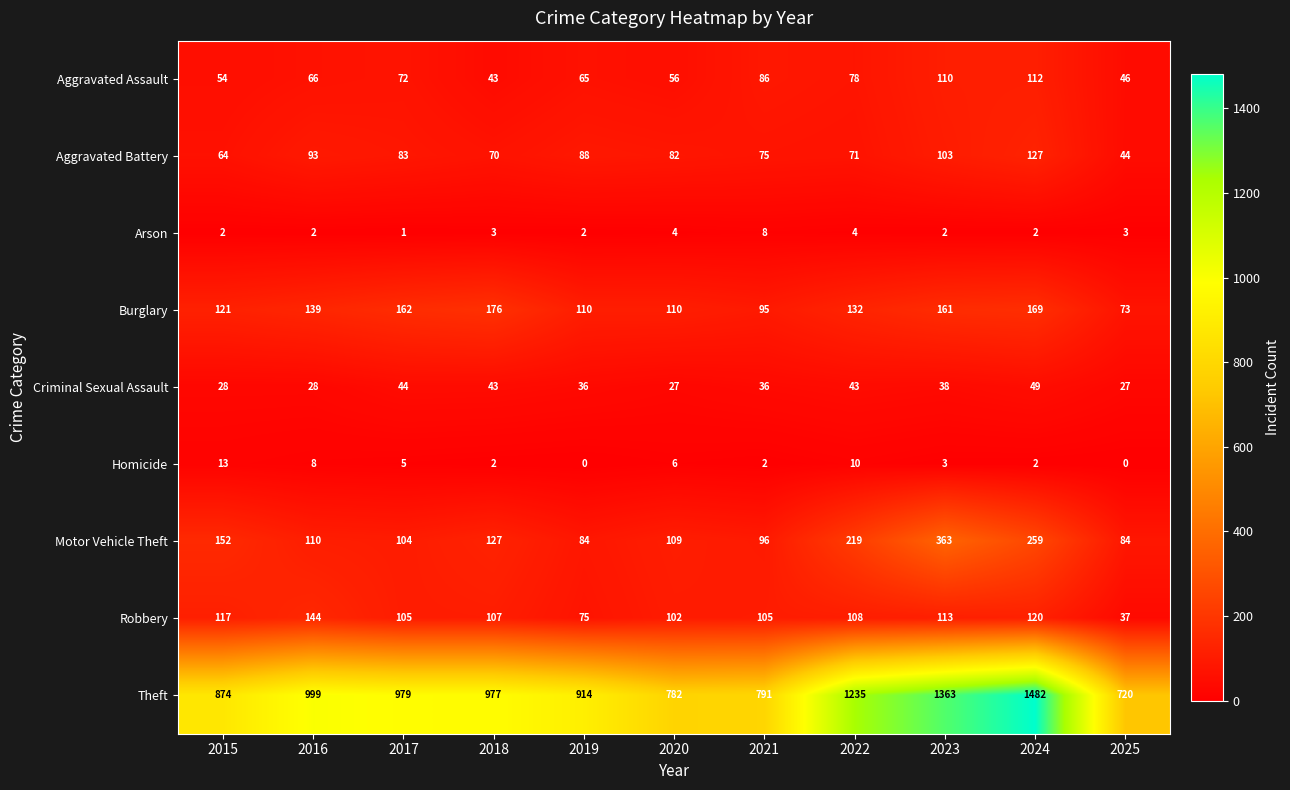

True or false: Robbery has a value of 44 at 2019.

False